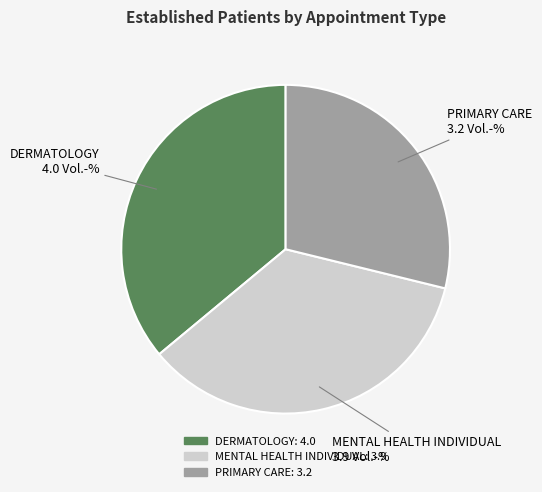

What is the smallest slice in the pie chart?

PRIMARY CARE